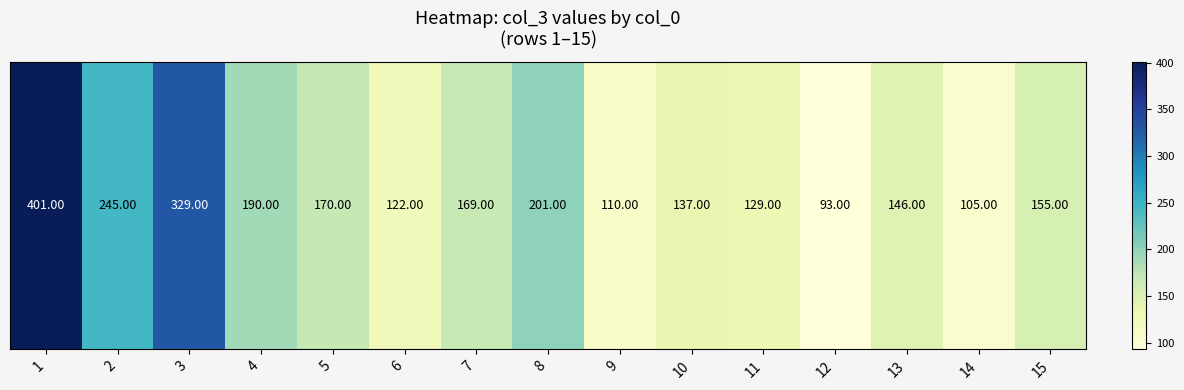

What is the minimum value shown in the chart?

93